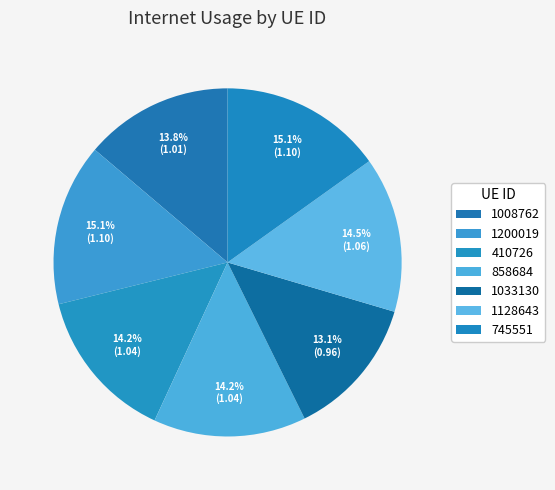

How many segments does this pie chart have?

7